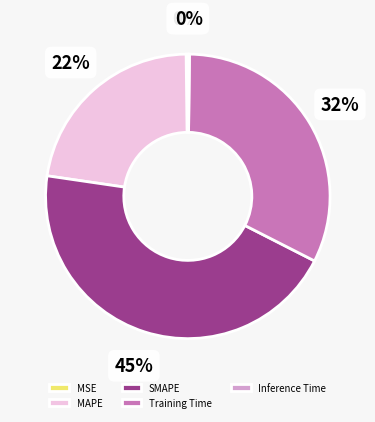

To the nearest percent, what is the difference between the largest and smallest slice percentages?

45%